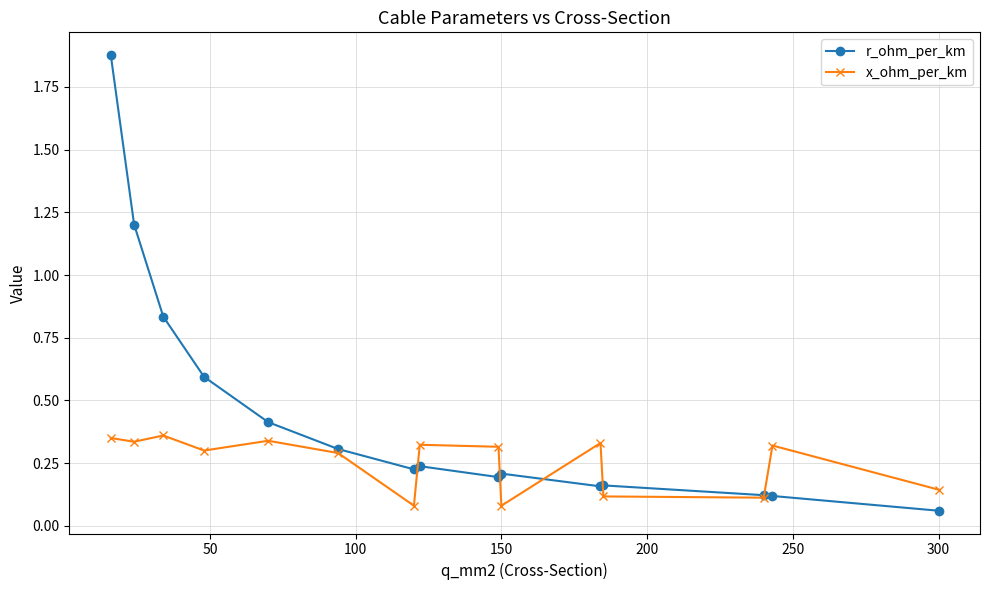

List the series in order of their peak value, lowest first.

x_ohm_per_km, r_ohm_per_km